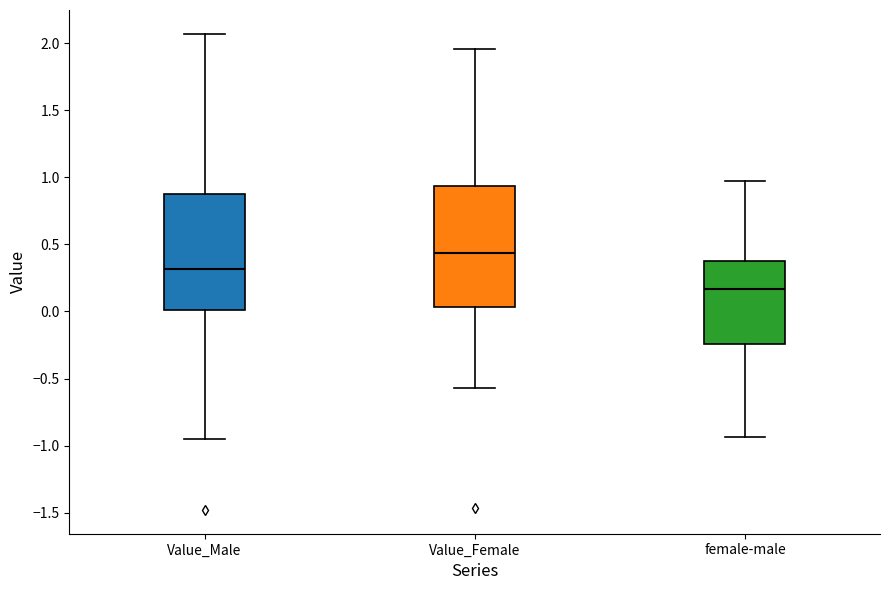

Reading left to right, read every box against the y-axis: the position of its median line, the range the box covers, and the ends of its whiskers. The values are not printed on the chart, so give them approximately, as read against the axis.

Value_Male: median 0.30, box 0.00 to 0.85, whiskers -0.95 to 2.05
Value_Female: median 0.45, box 0.05 to 0.95, whiskers -0.55 to 1.95
female-male: median 0.15, box -0.25 to 0.40, whiskers -0.95 to 0.95